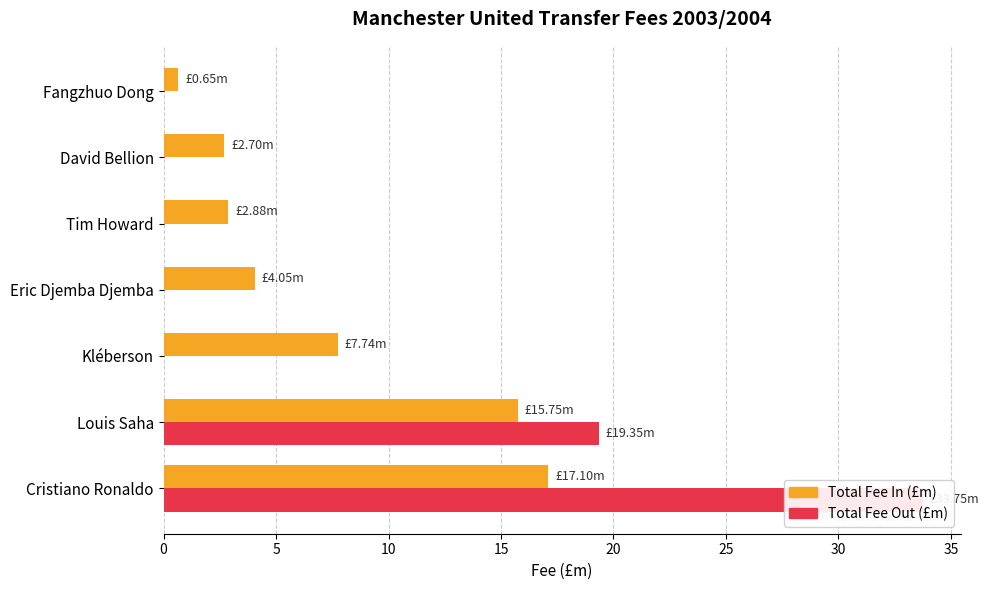

What is the average value of the Total Fee Out (£m) series?

7.6